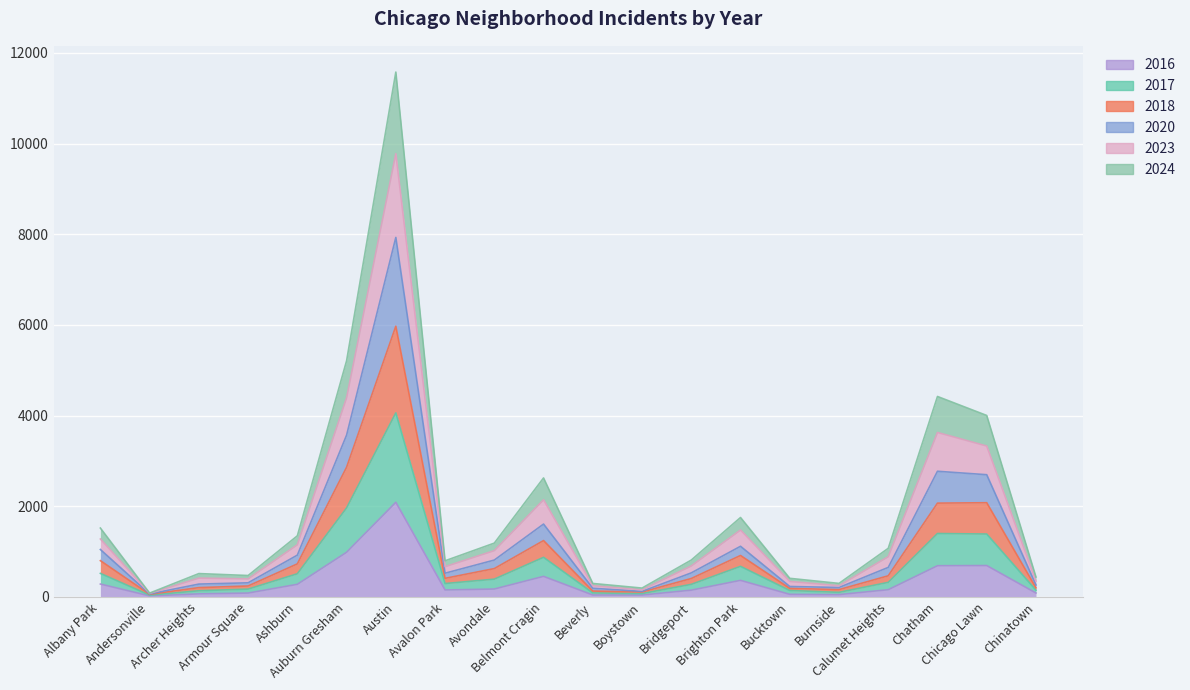

Where does the 2020 series first go above 319?

Albany Park